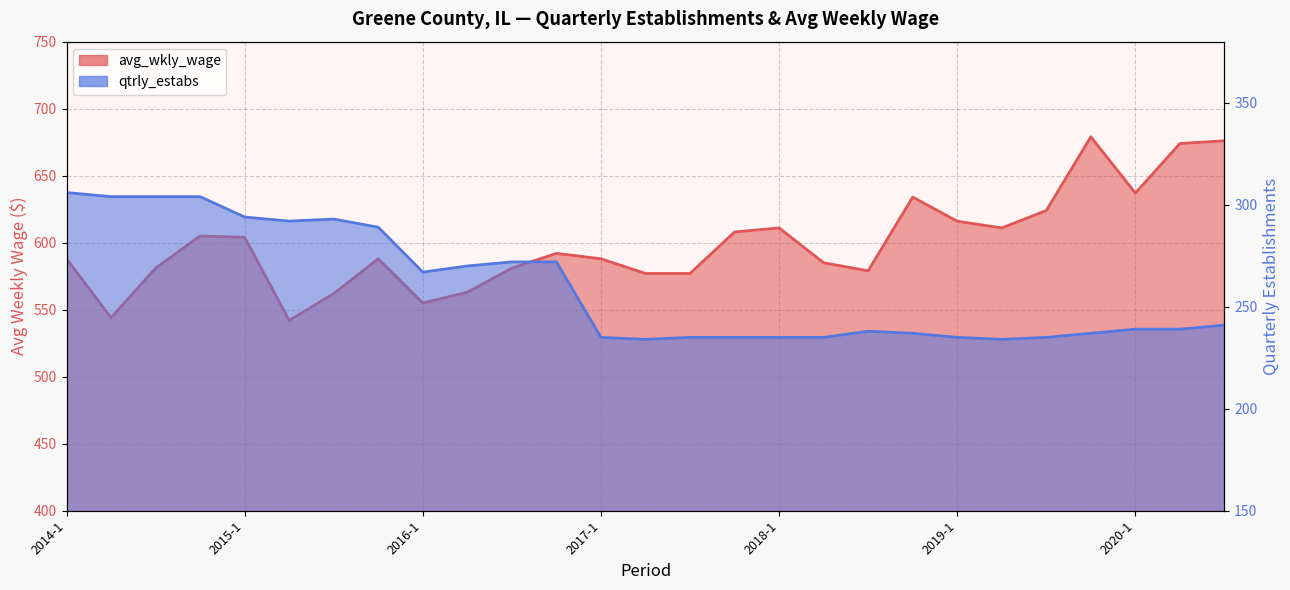

Read the qtrly_estabs value at 2018-1.

235